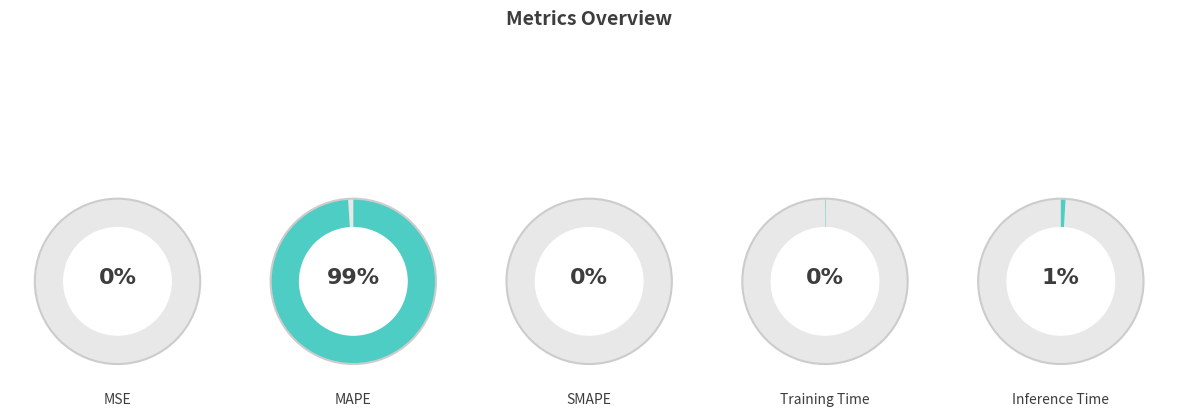

How many slices are in this pie chart?

5